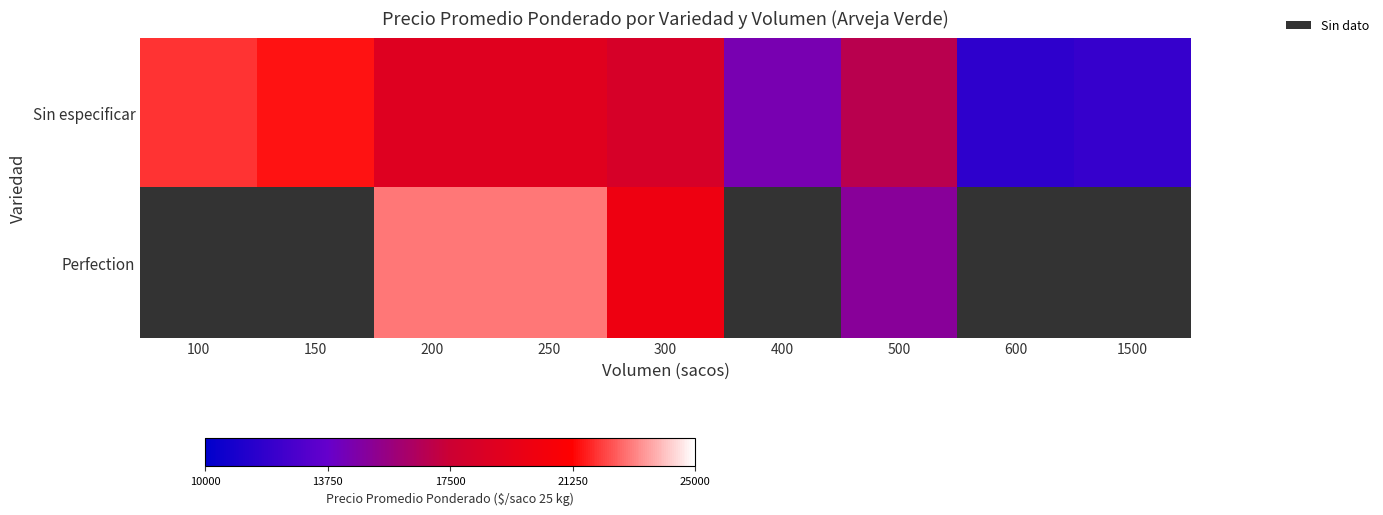

Which series has the largest total across all categories?

Sin especificar